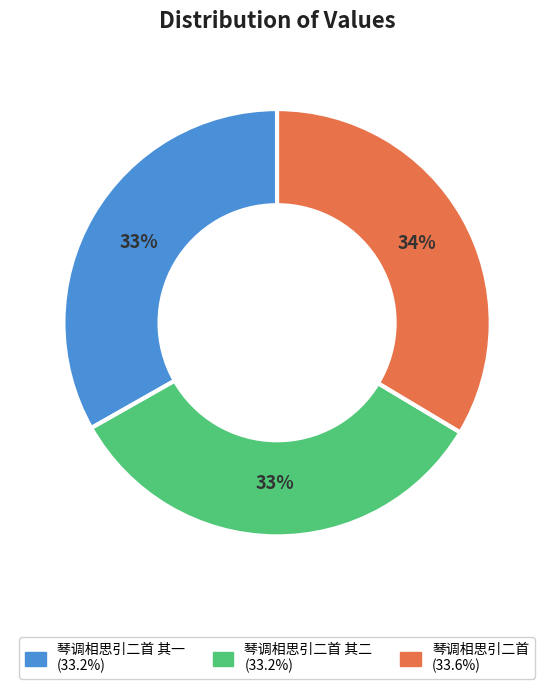

To the nearest percent, what is the average slice percentage?

33%